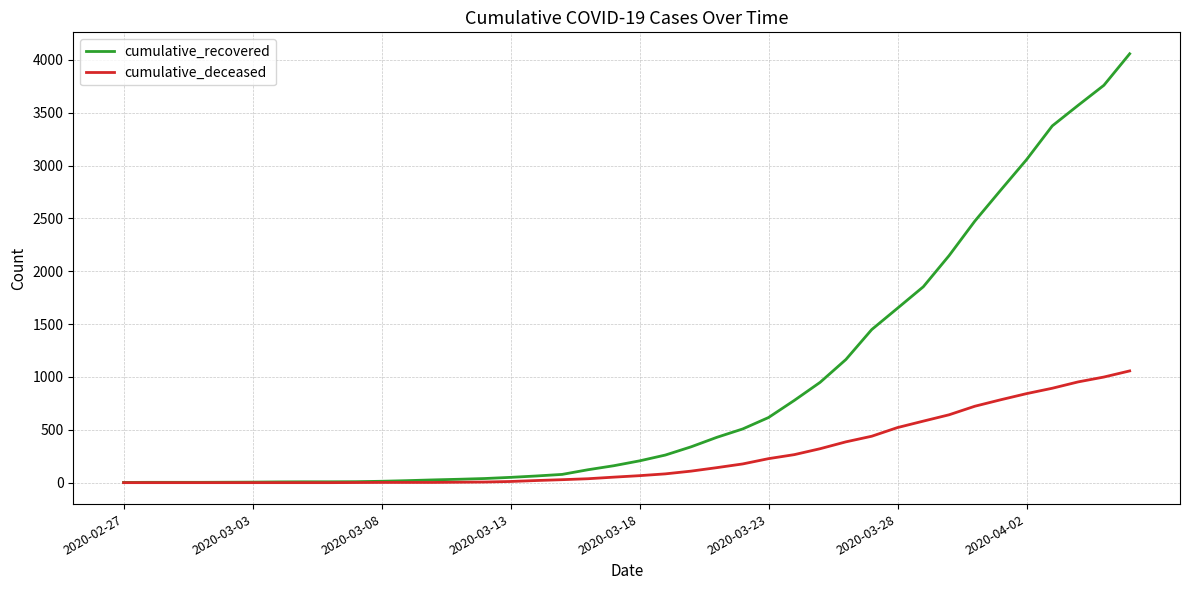

Which series has the largest range (max minus min)?

cumulative_recovered